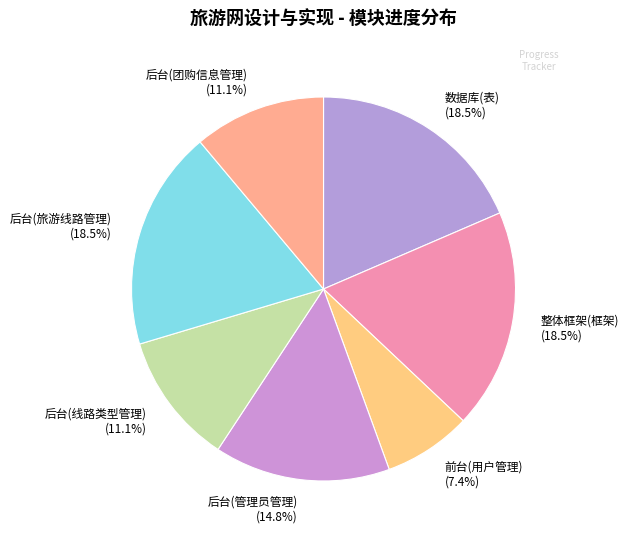

What is the smallest slice in the pie chart?

前台(用户管理) (7.4%)